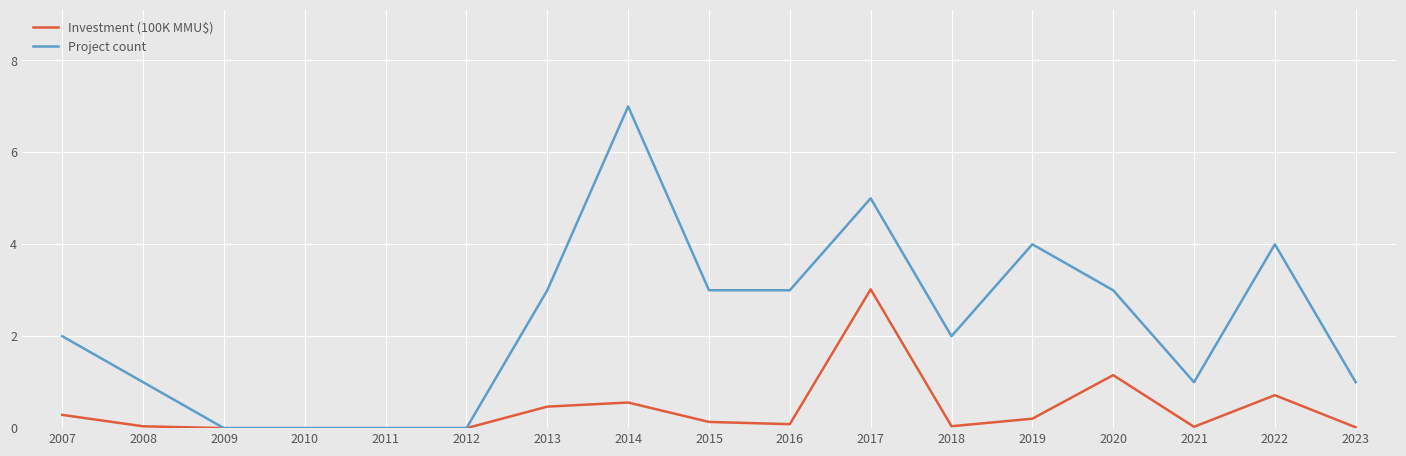

List the series in order of their overall mean, lowest first.

Investment (100K MMU$), Project count